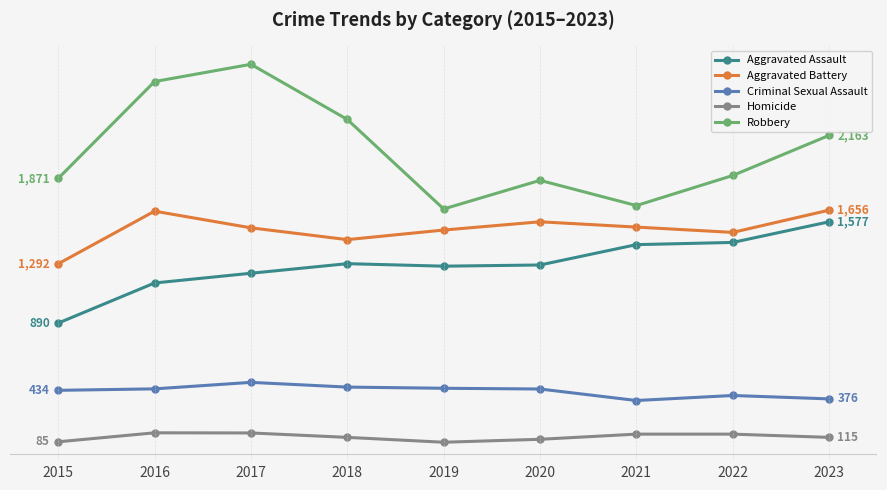

True or false: Robbery and Aggravated Assault cross at least once.

False